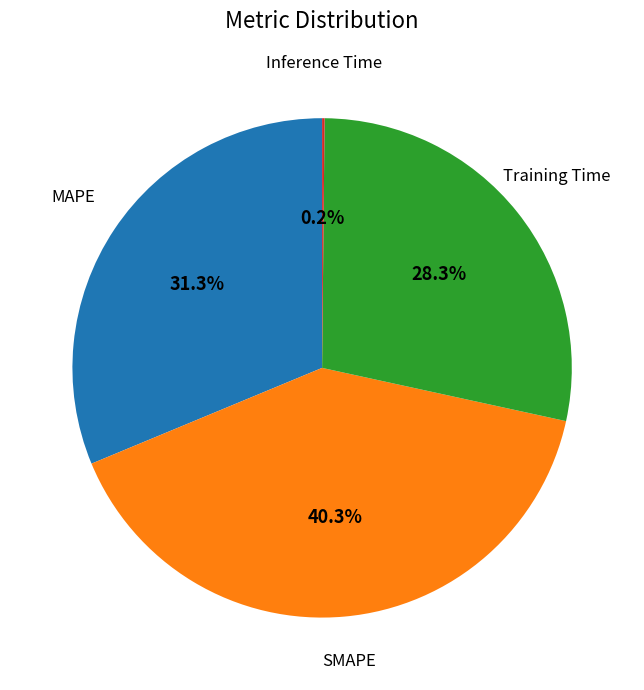

Is there a majority slice in this chart?

No